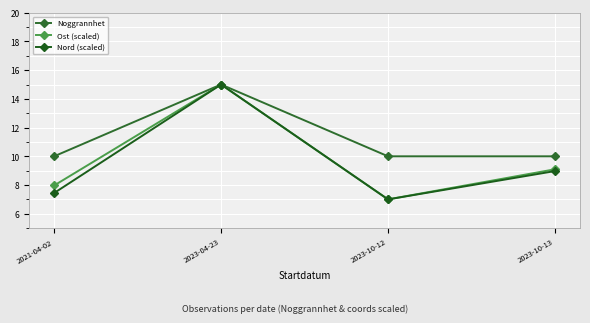

True or false: Noggrannhet has more than 2 interior local peaks.

False